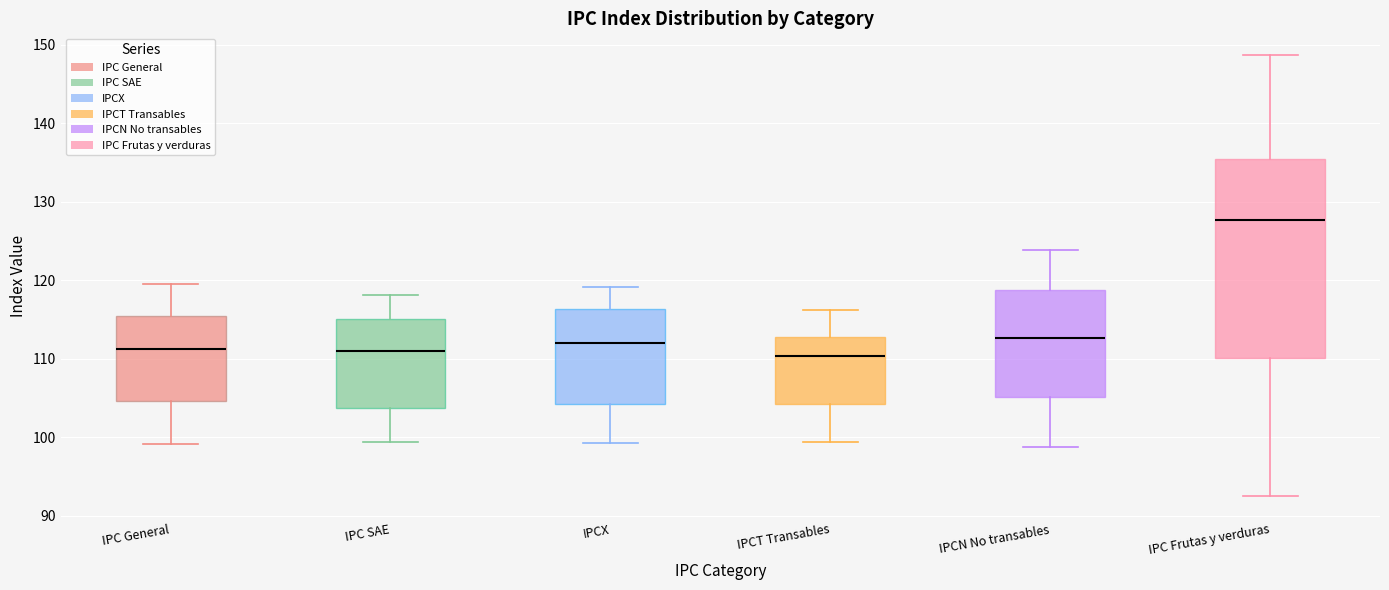

Reading left to right, transcribe this box plot: for each box, give where its median line is, the range the box spans, and where its two whiskers end, as read against the y-axis. The values are not printed on the chart, so give them approximately, as read against the axis.

IPC General: median 111, box 105 to 115, whiskers 99 to 120
IPC SAE: median 111, box 104 to 115, whiskers 99 to 118
IPCX: median 112, box 104 to 116, whiskers 99 to 119
IPCT Transables: median 110, box 104 to 113, whiskers 99 to 116
IPCN No transables: median 113, box 105 to 119, whiskers 99 to 124
IPC Frutas y verduras: median 128, box 110 to 135, whiskers 92 to 149